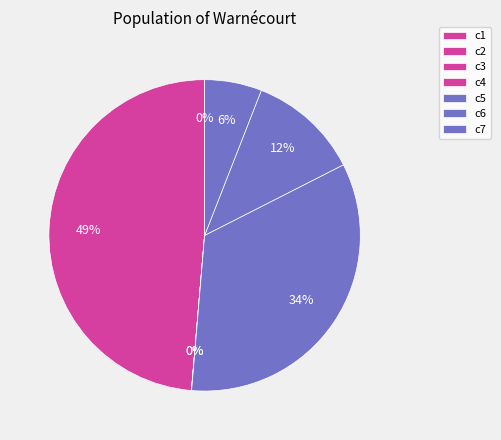

Is c6 the majority of the pie?

No